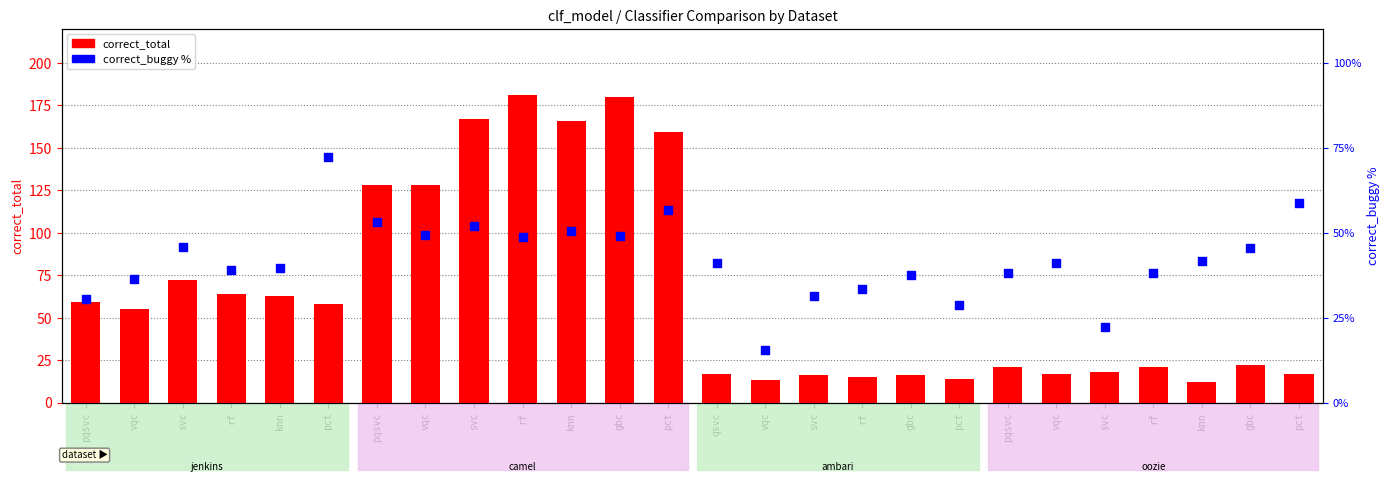

Is the value of correct_buggy % at knn greater than the value of correct_total at knn?

No